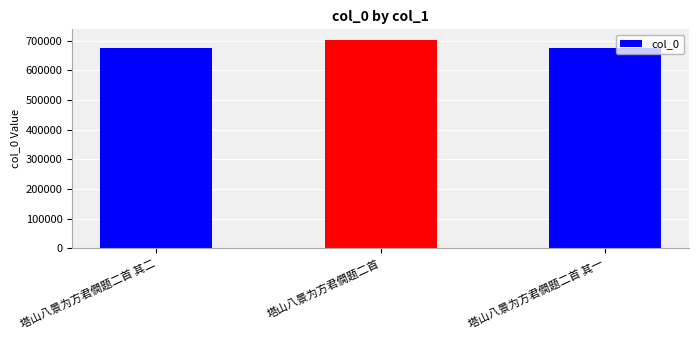

Approximately how many times larger is the value at 塔山八景为方君僩题二首 compared to 塔山八景为方君僩题二首 其二?

1.0